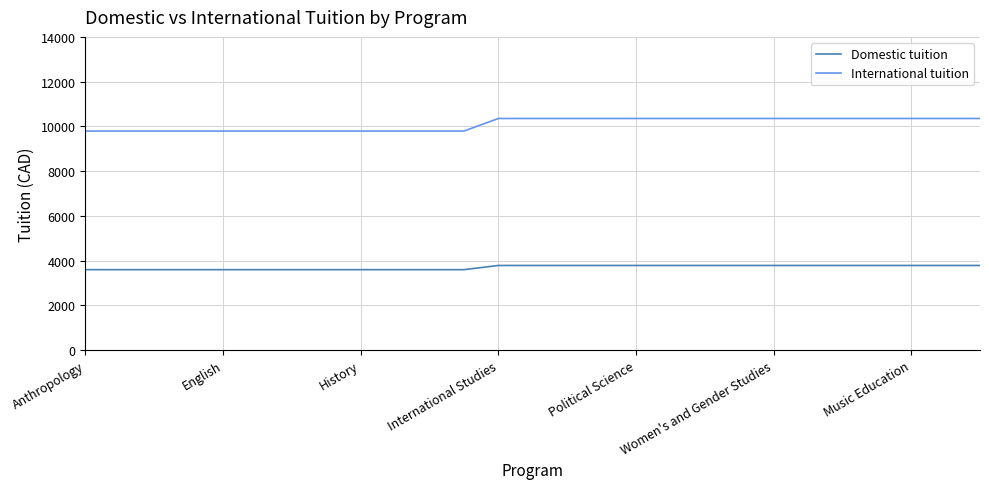

True or false: Domestic tuition and International tuition intersect in this chart.

False